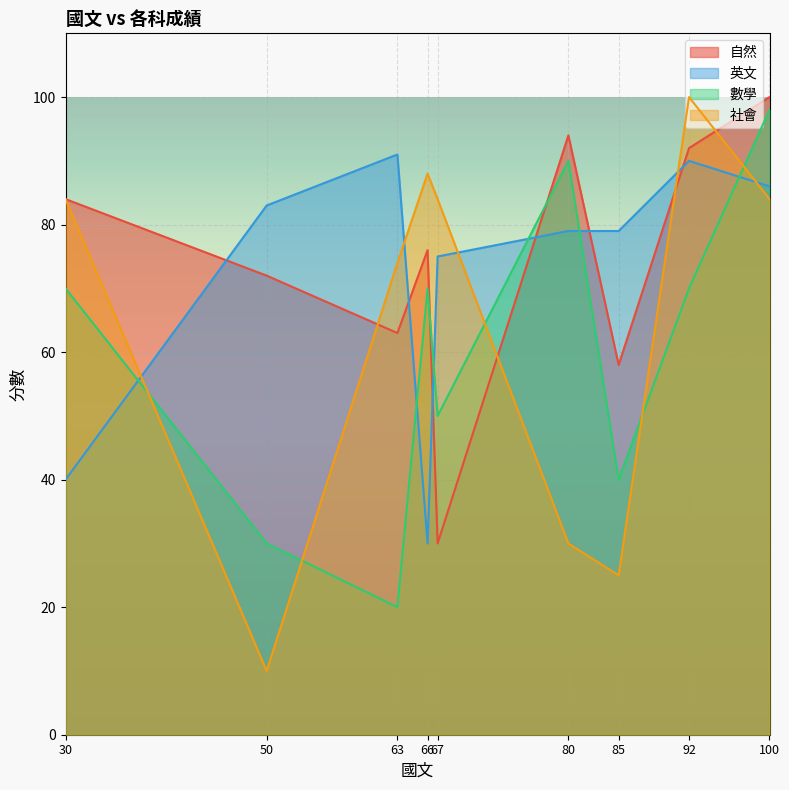

Is the value of 數學 at 100 greater than the value of 英文 at 100?

Yes